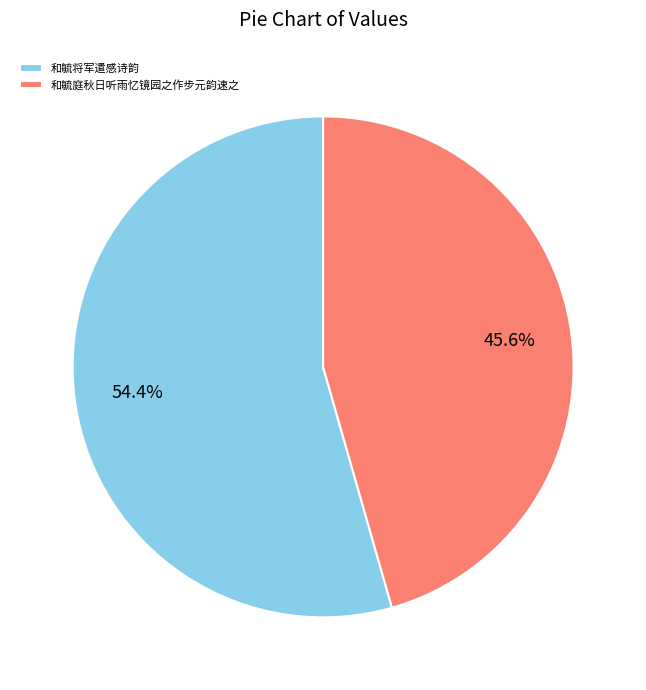

True or false: 和毓将军遣感诗韵 accounts for 54% of the total.

True